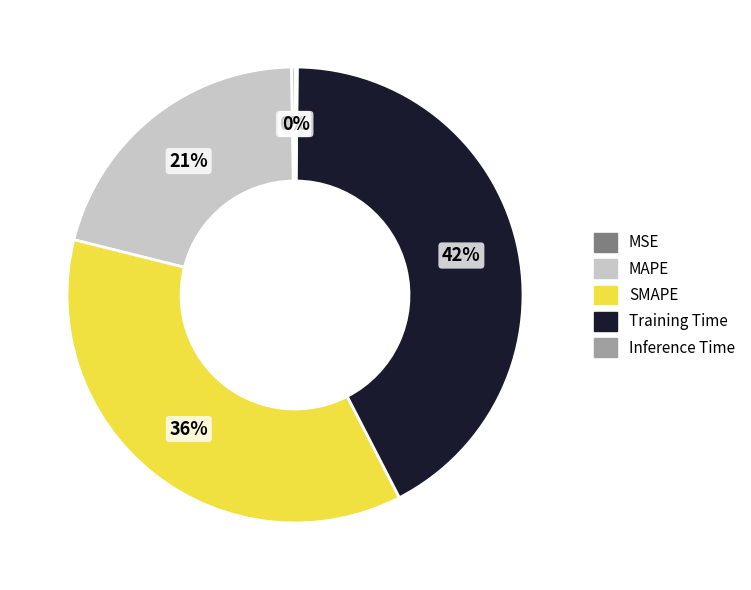

Does any single category account for the majority?

No